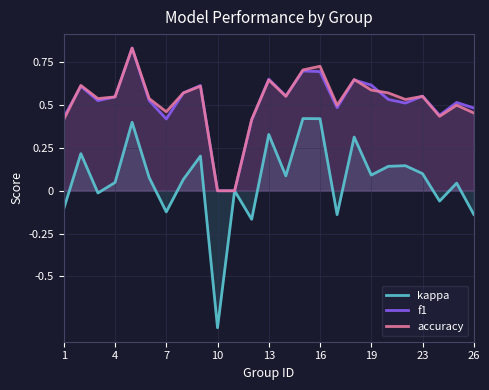

True or false: f1 and kappa intersect in this chart.

False